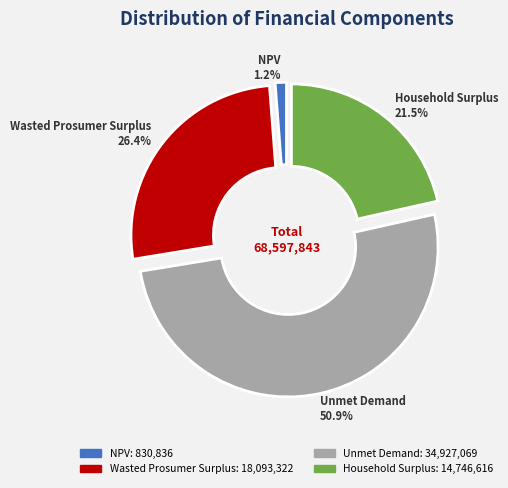

Which has a higher value, NPV or Wasted Prosumer Surplus?

Wasted Prosumer Surplus